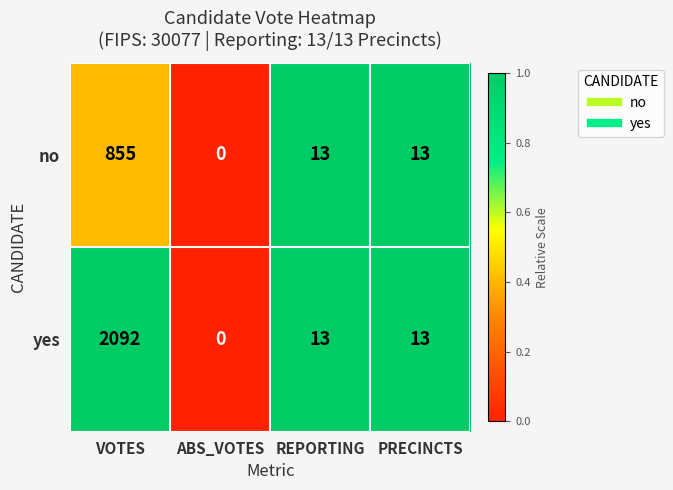

Between VOTES and REPORTING, which series saw the biggest shift?

yes